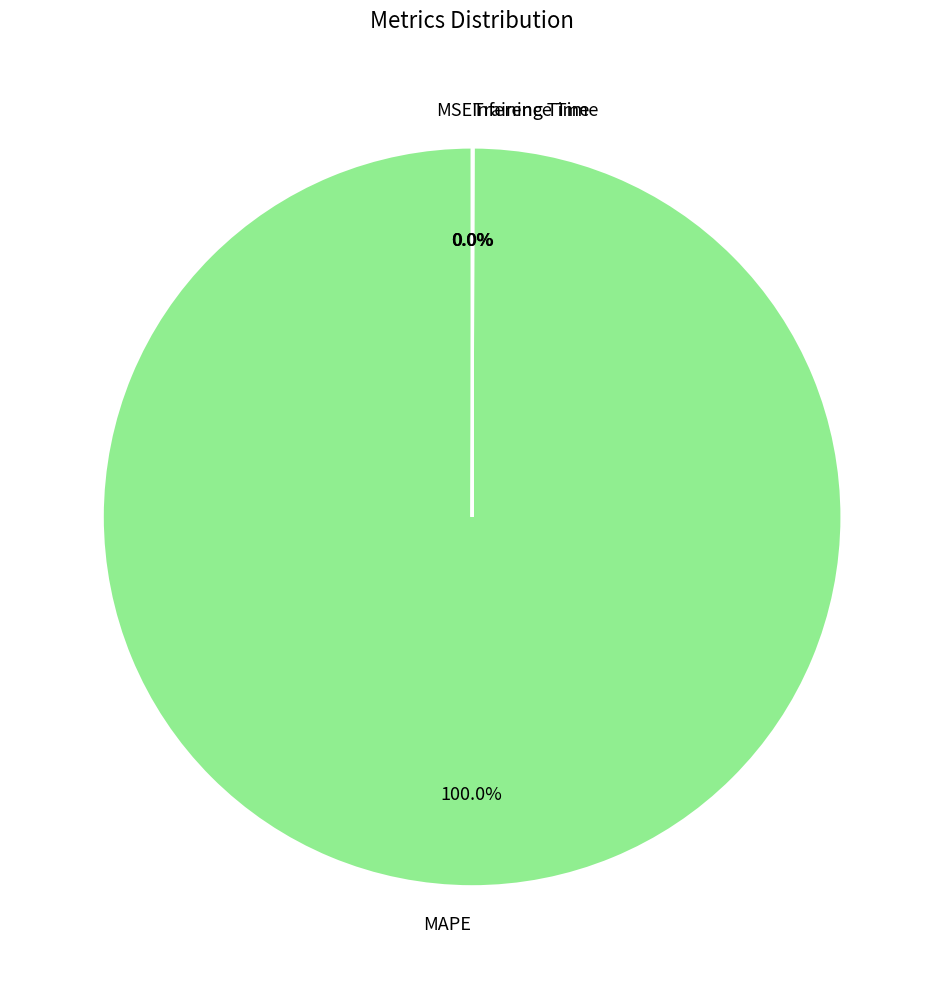

To the nearest percent, what is the difference between the largest and smallest slice percentages?

100%